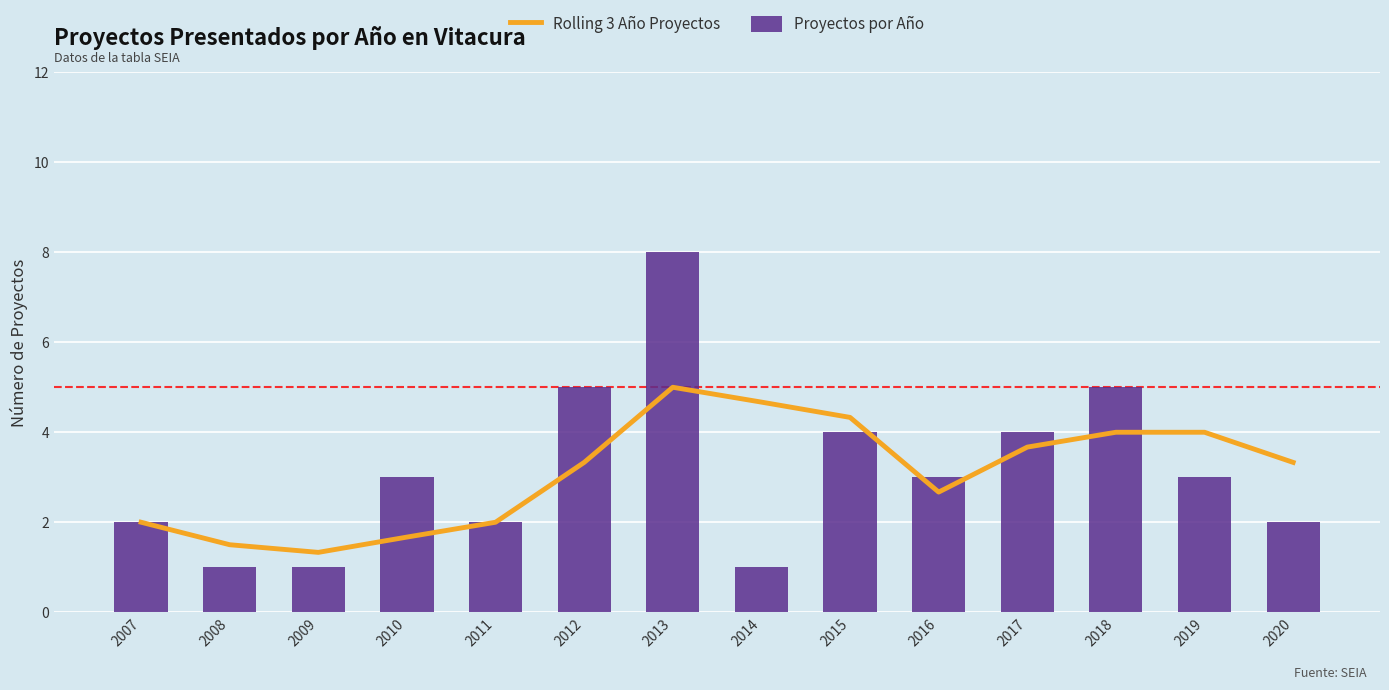

Is the value of Rolling 3 Año Proyectos at 2011 greater than the value of Proyectos por Año at 2012?

No